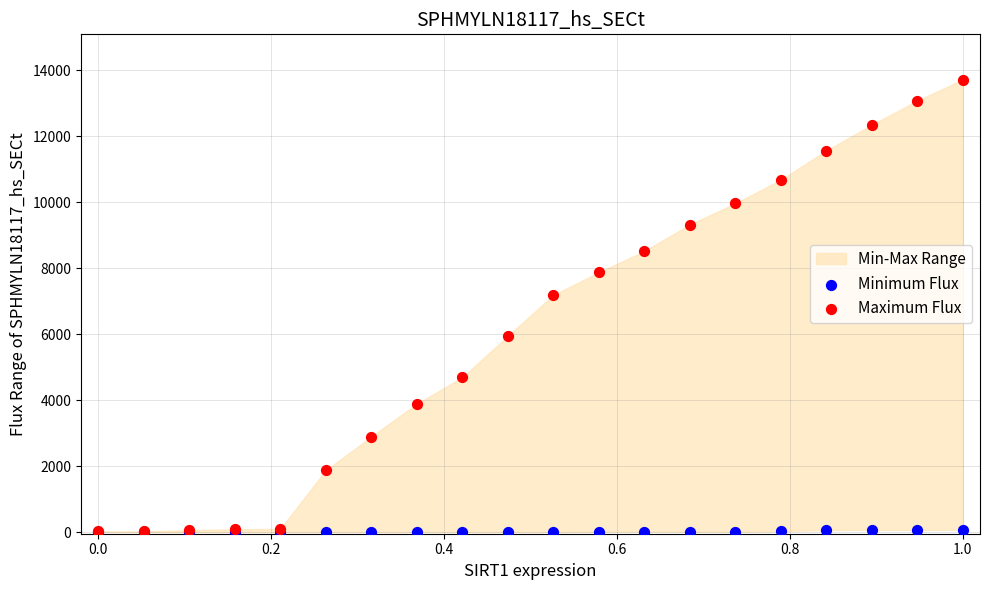

In the Maximum Flux series, what Y value is closest to 6870?

7187